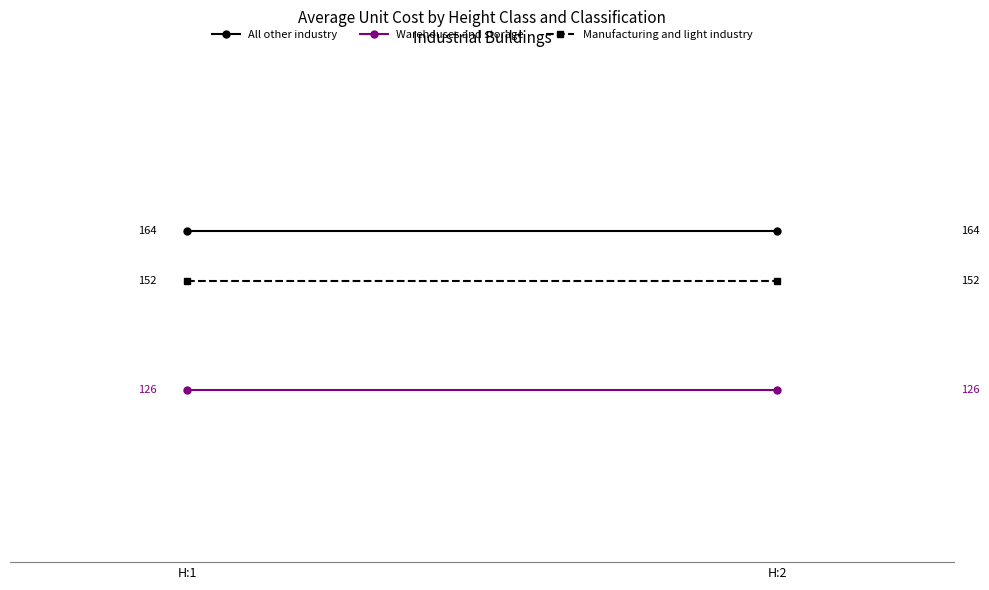

Is the value of All other industry at H:1 greater than the value of Warehouses and storage at H:2?

Yes